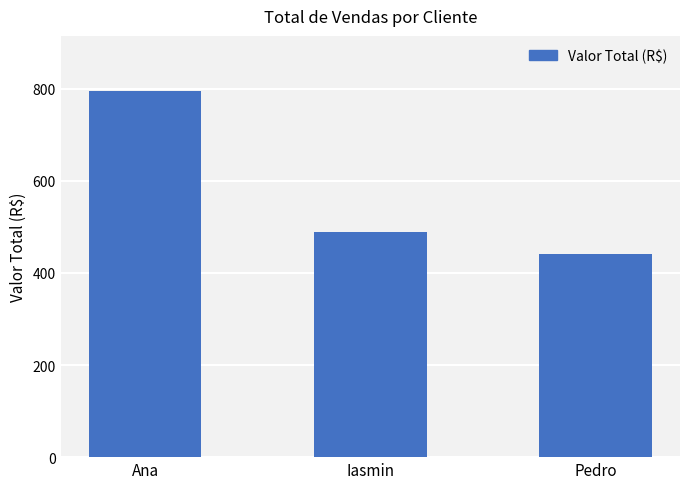

Does the chart contain stacked bars?

No